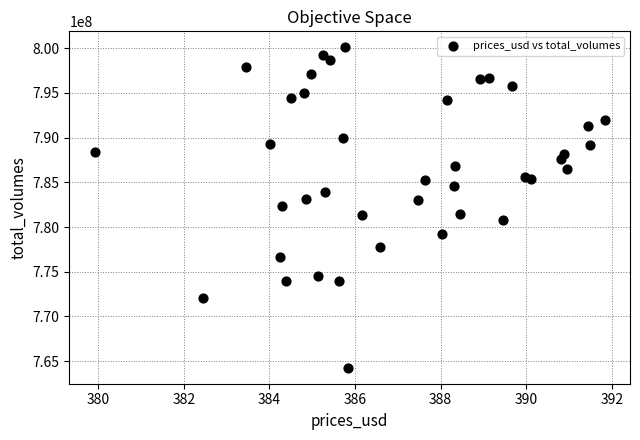

What is the range of X values (max minus min)?

11.9